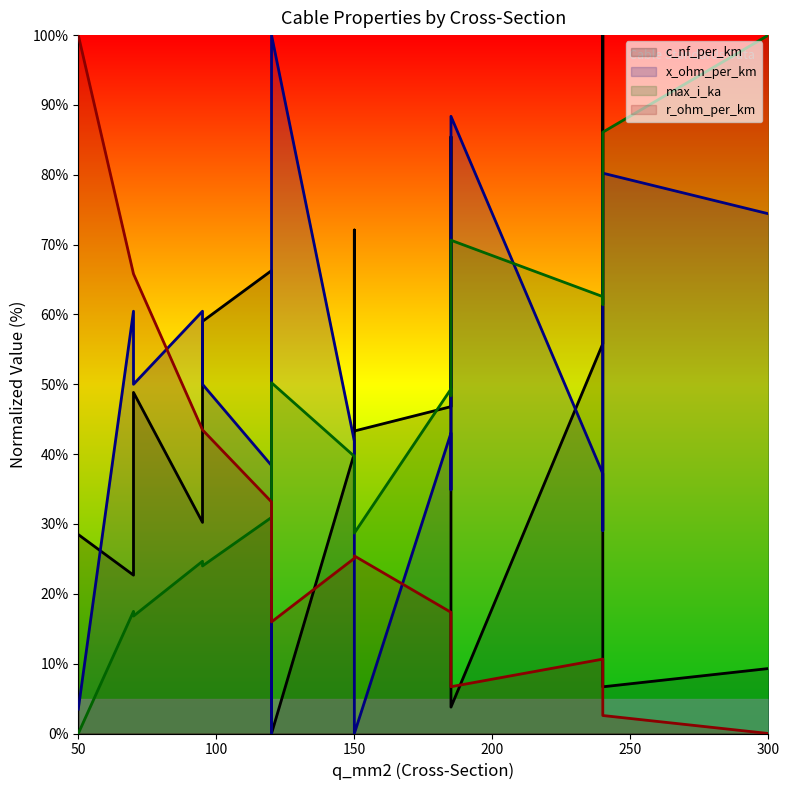

How many lines are shown in the chart?

4